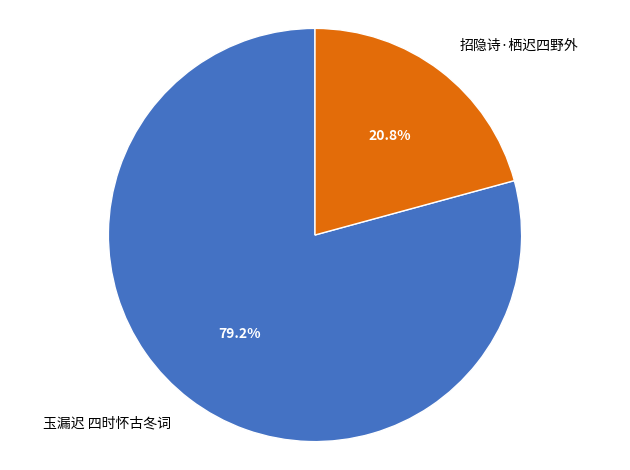

Which slice is the largest?

玉漏迟 四时怀古冬词